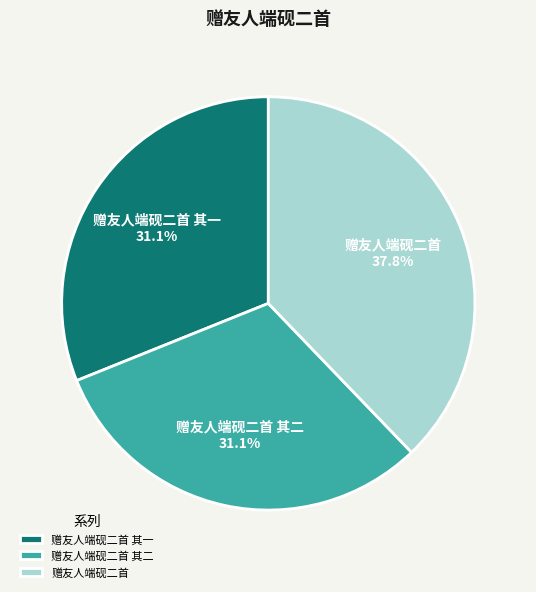

What is the largest slice in the pie chart?

赠友人端砚二首